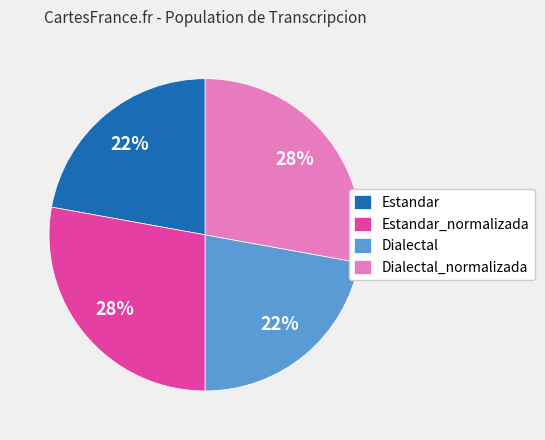

What percentage is the Estandar slice, to the nearest percent?

22%